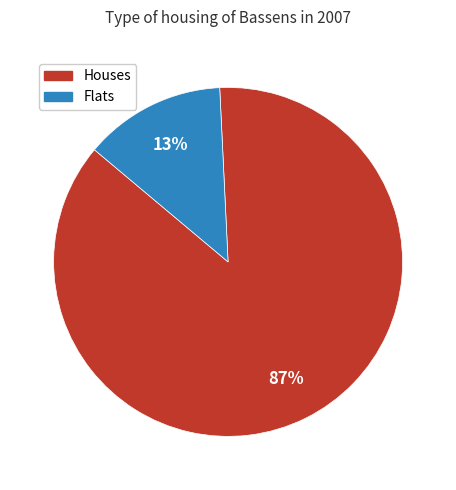

To the nearest percent, what is the average slice percentage?

50%